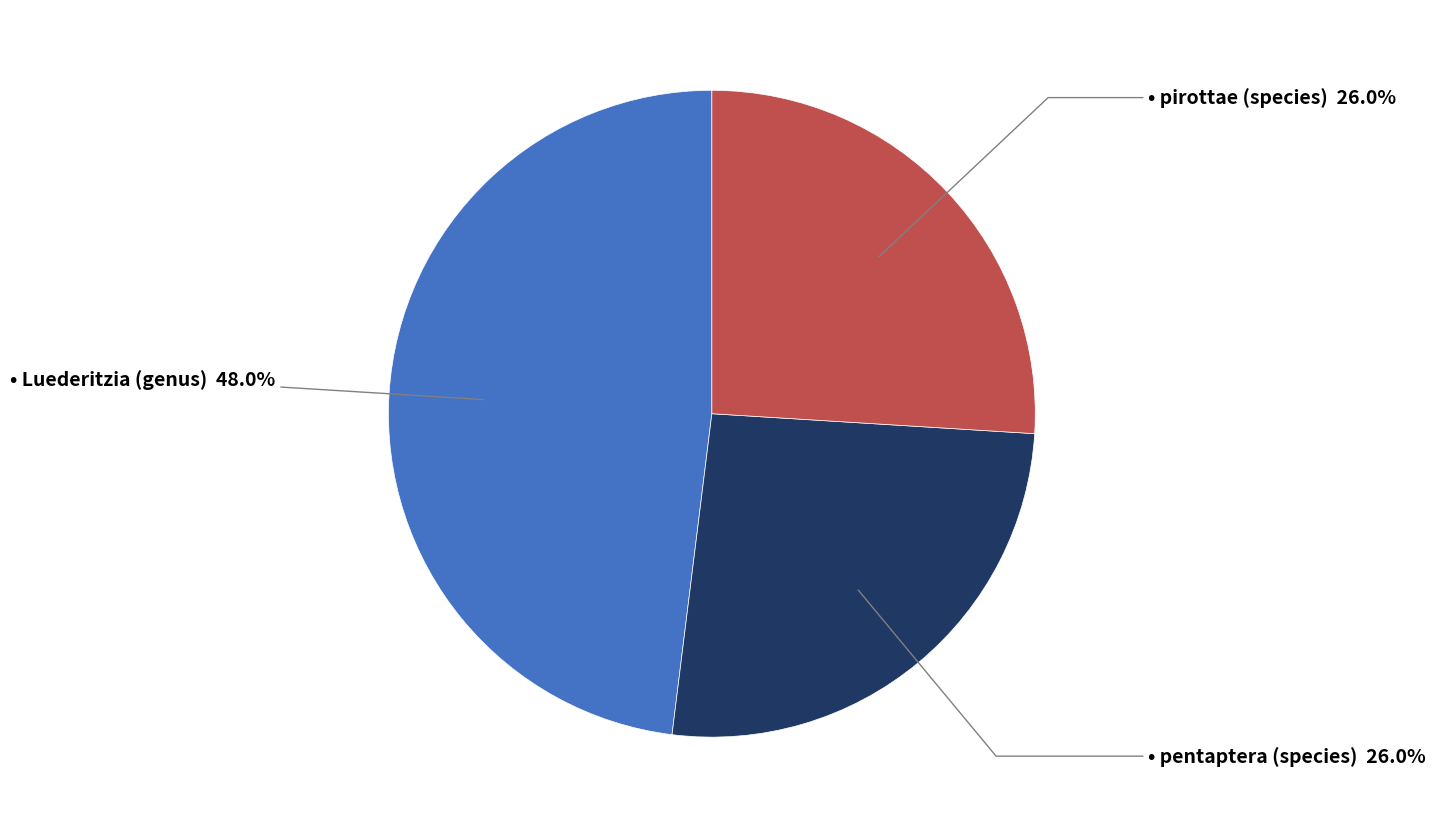

Is there any slice that represents more than half of the pie?

No